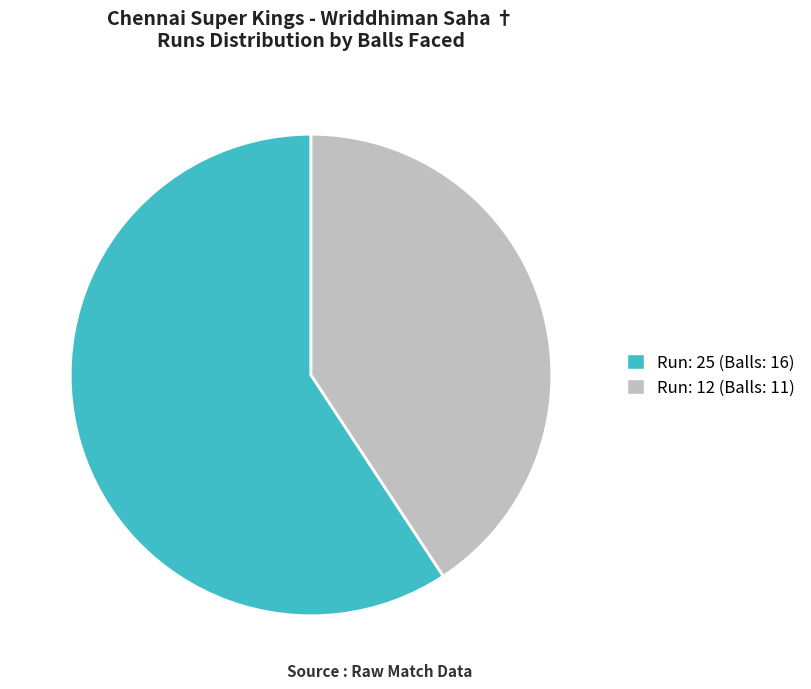

Rank the categories by value from highest to lowest.

Run: 25 (Balls: 16), Run: 12 (Balls: 11)